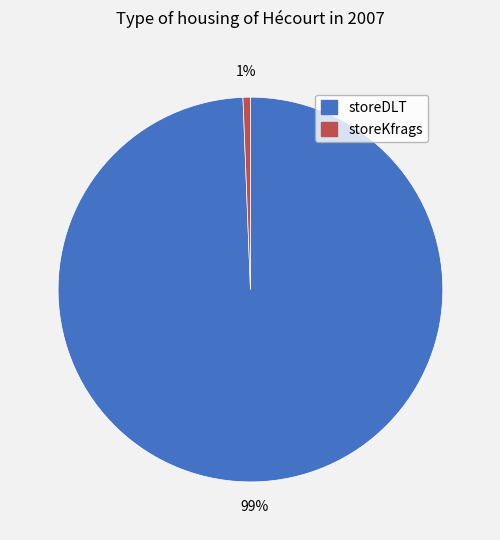

Is it true that storeKfrags is 1% of the pie?

True